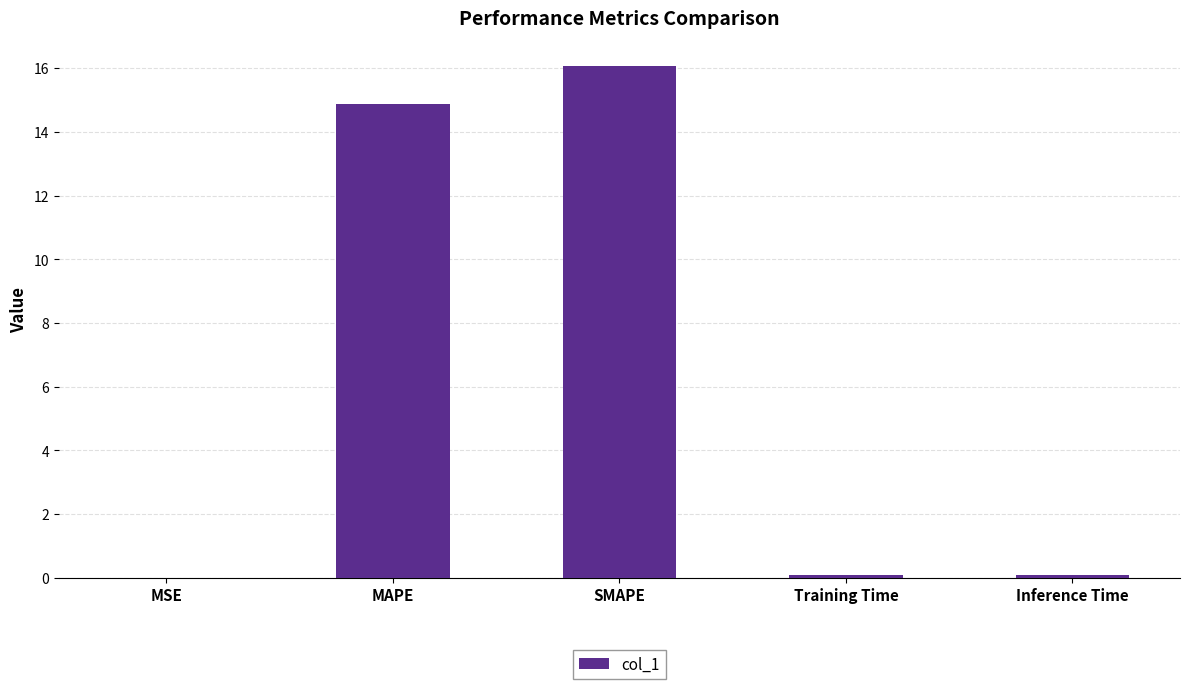

Where is the data nearest to the value 8?

MAPE